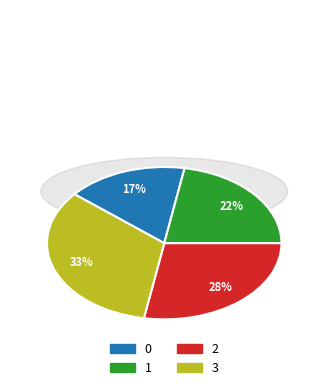

Approximately how many times larger is the value at 0 compared to 2?

0.6